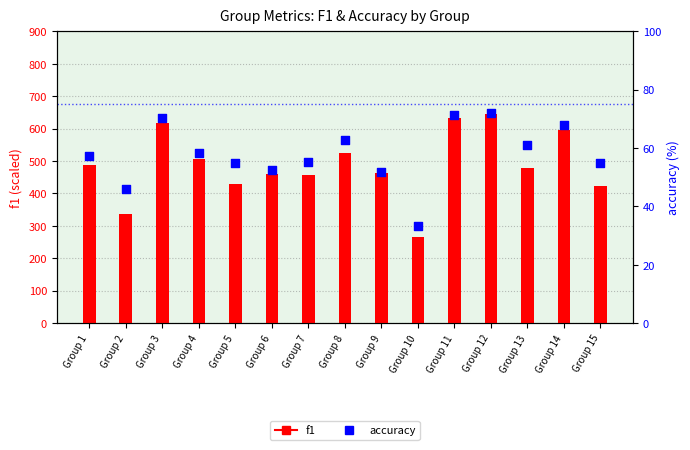

Which series reaches the minimum Y coordinate?

accuracy